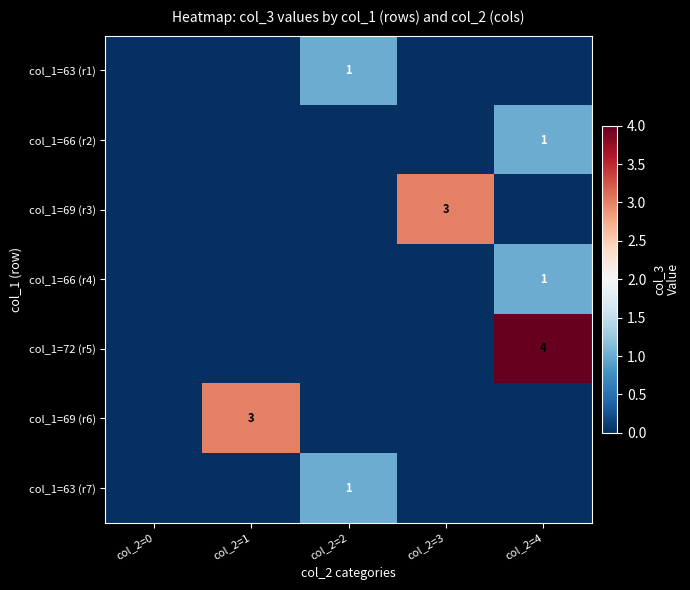

Is it true that col_1=63 (r7) equals 1 at col_2=2?

True